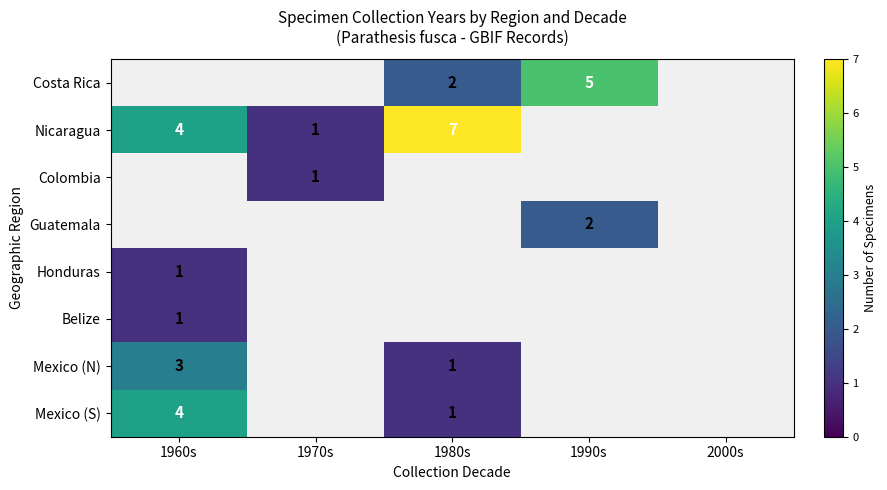

What value does the Costa Rica series have at 1980s?

2.0